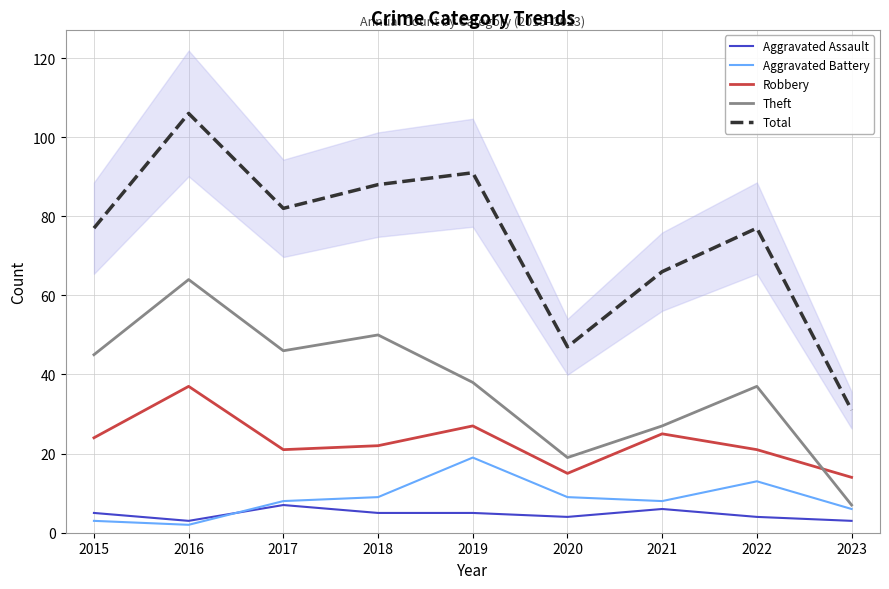

What is the difference between the second highest and second lowest values in the Robbery series?

12